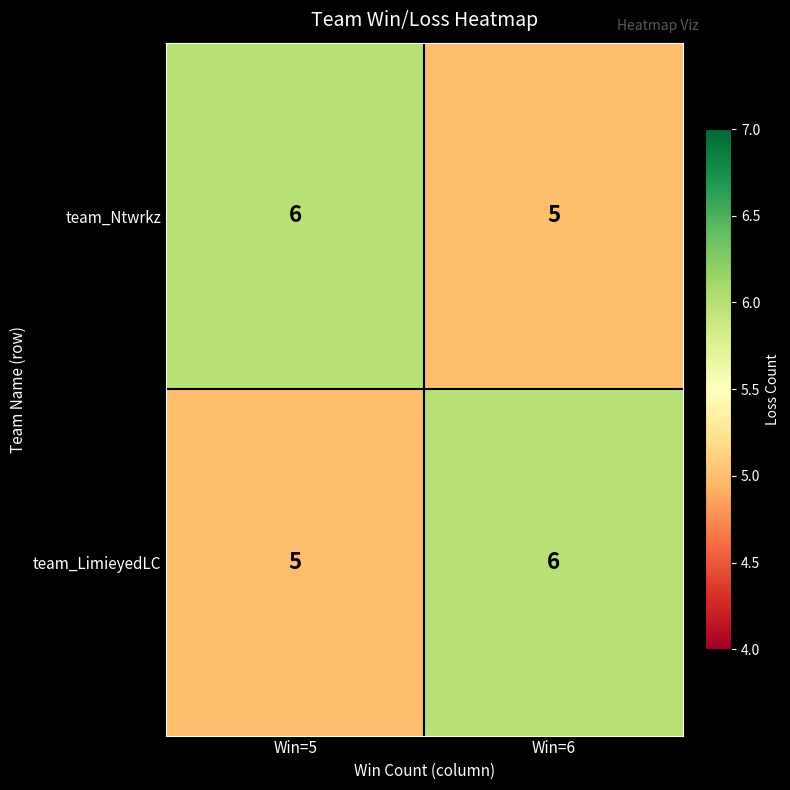

The value of team_Ntwrkz at Win=5 is 10. True or false?

False